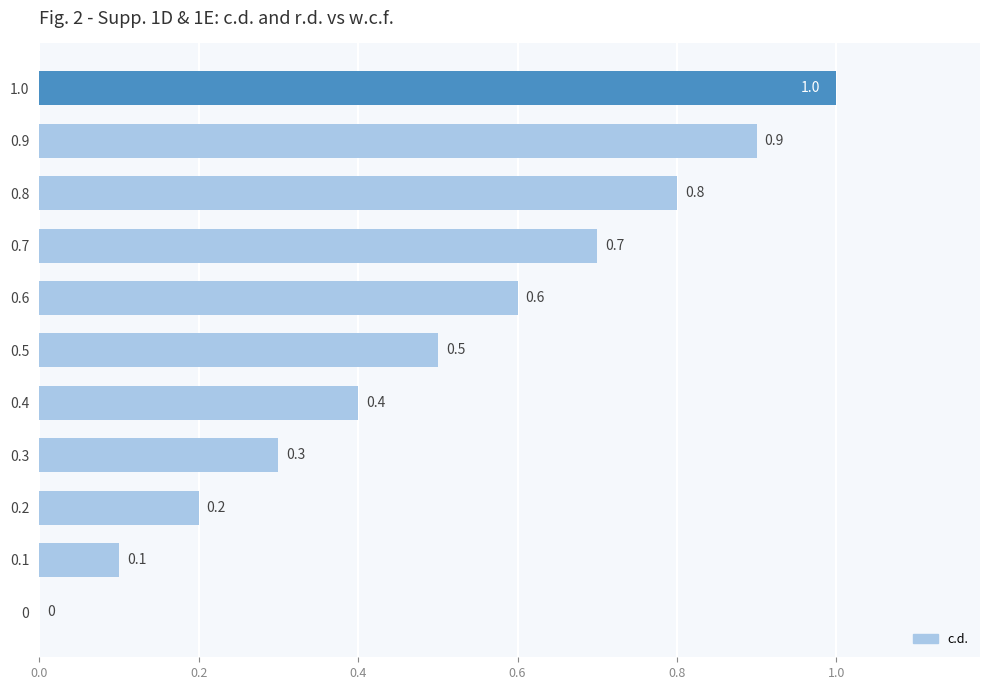

Reading bottom to top, extract all data points from this chart.

0=0.0	0.1=0.1	0.2=0.2	0.3=0.3	0.4=0.4	0.5=0.5	0.6=0.6	0.7=0.7	0.8=0.8	0.9=0.9	1.0=1.0